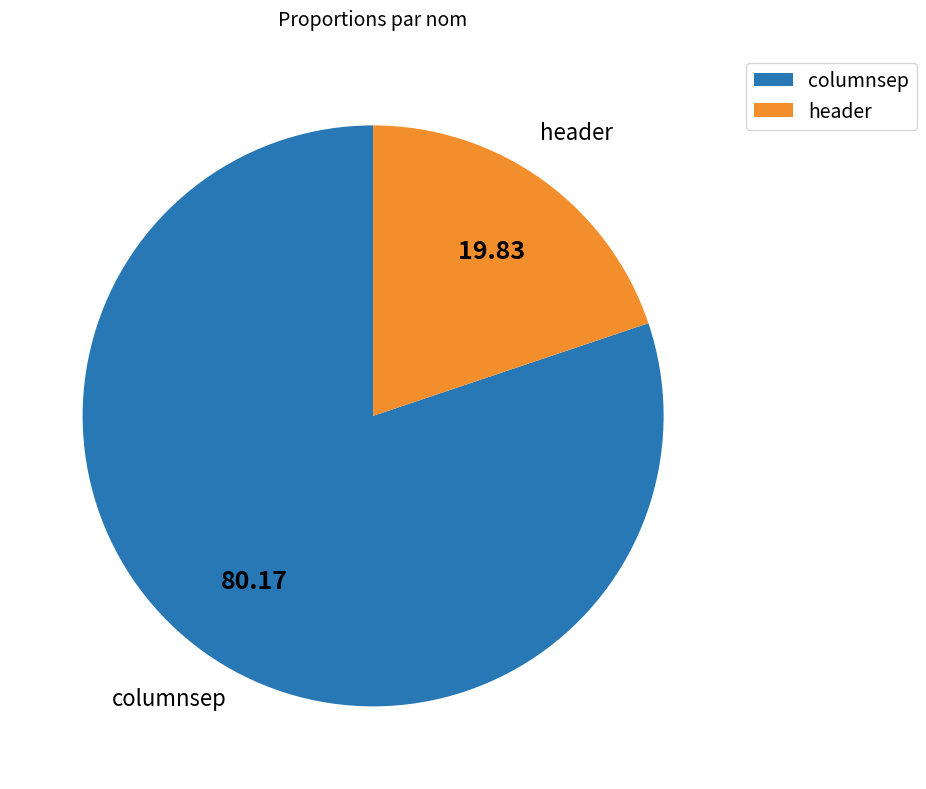

What is the largest slice in the pie chart?

columnsep